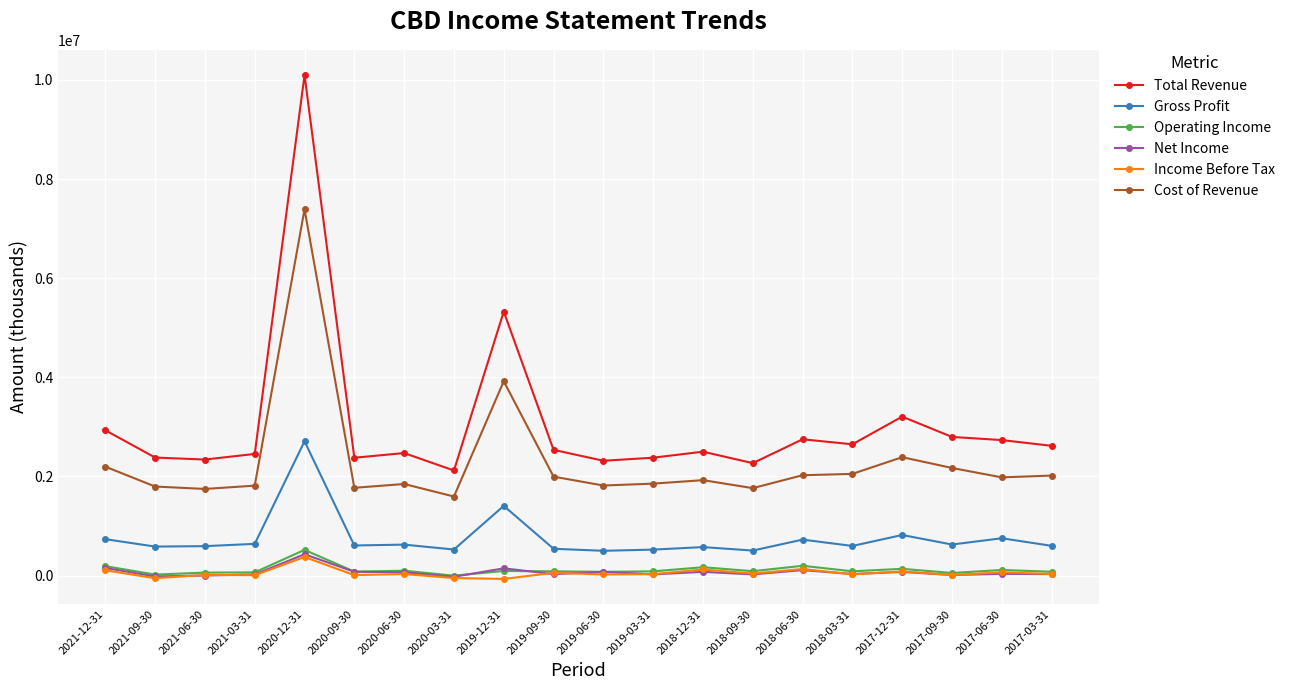

The value of Total Revenue at 2018-06-30 is 4794154. True or false?

False